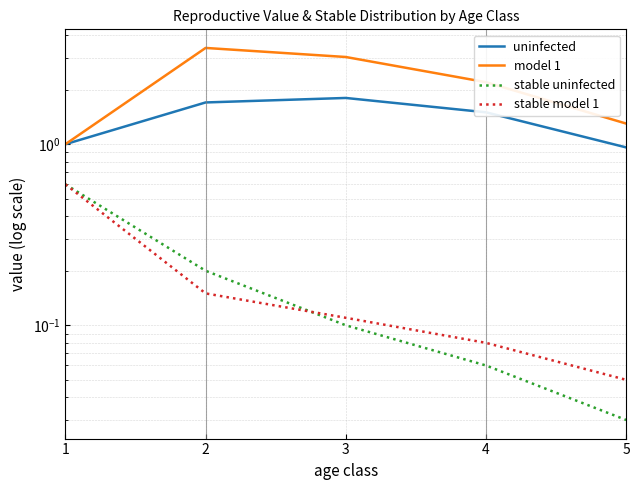

True or false: stable model 1 and stable uninfected cross at least once.

True